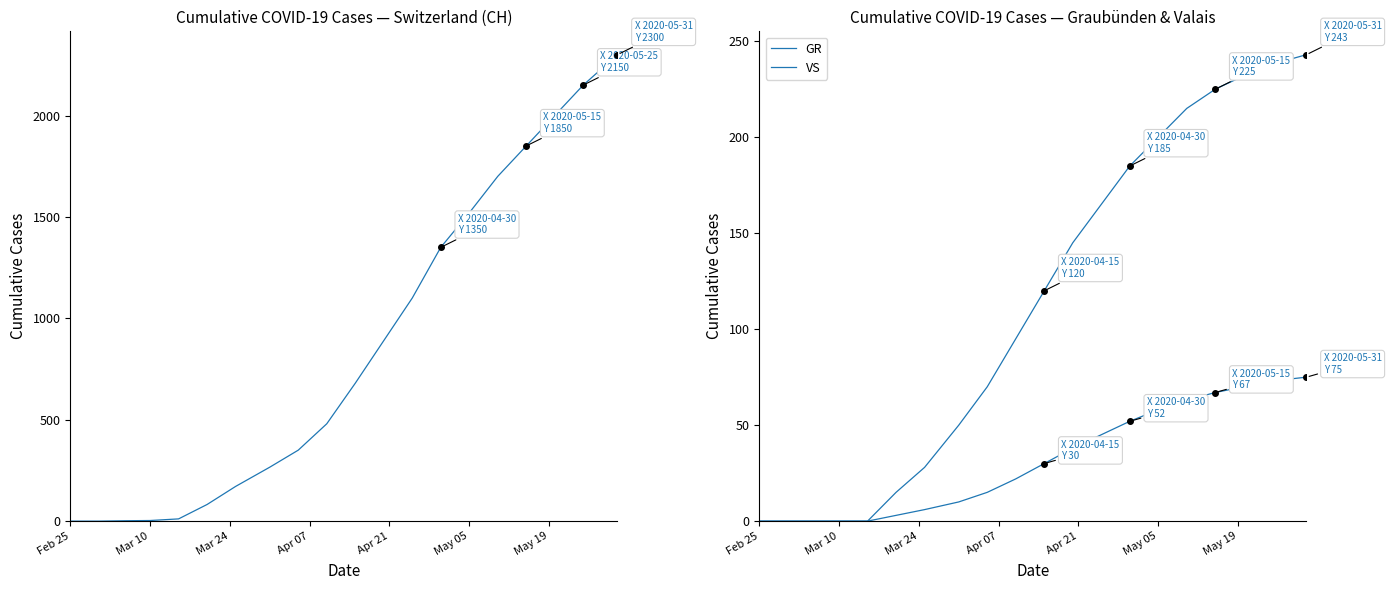

Reading right to left, what are all the values shown in this chart?

CH: 2300	2150	2000	1850	1700	1520	1350	1100	890	680	480	350	266	171	82	11	3	2	0	0
GR: 75	73	70	67	63	58	52	45	38	30	22	15	10	6	3	0	0	0	0	0
VS: 243	238	232	225	215	200	185	165	145	120	95	70	50	28	15	0	0	0	0	0